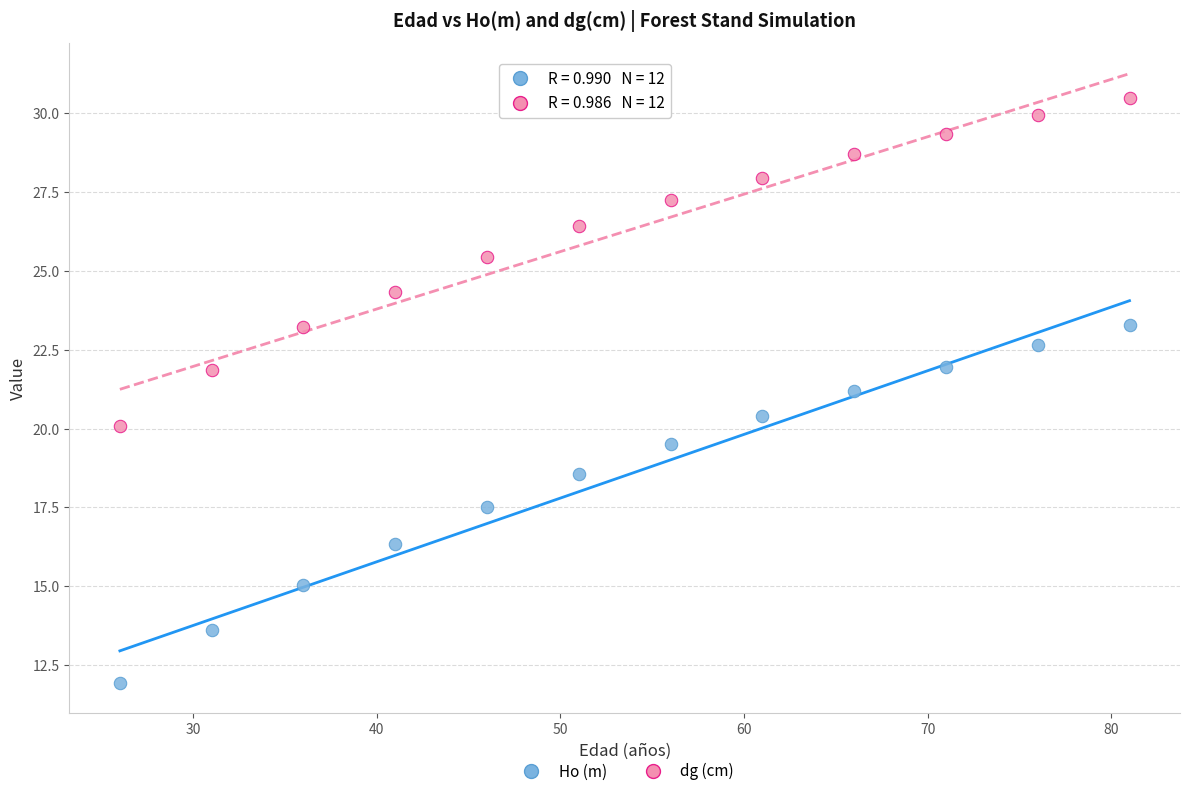

What are all the series names shown in the legend?

Ho (m), dg (cm)